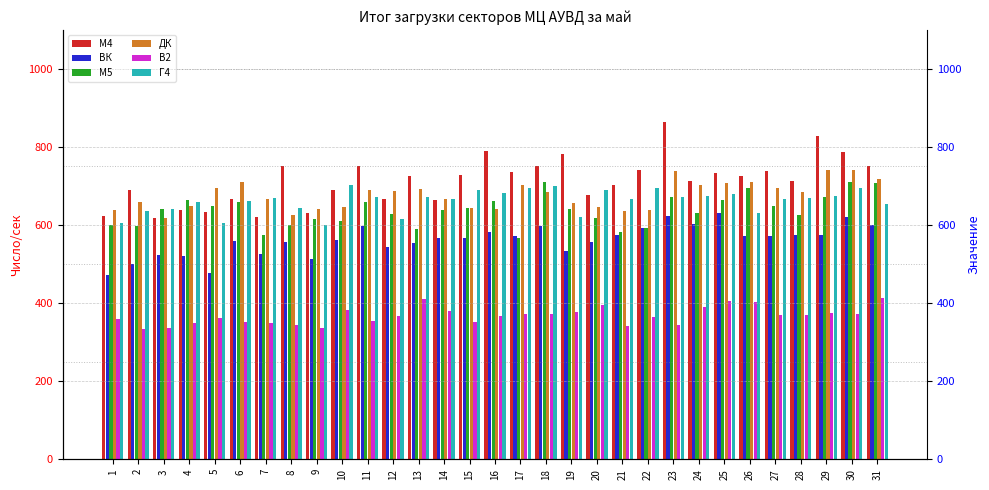

True or false: В2 has a value of 495 at 9.

False